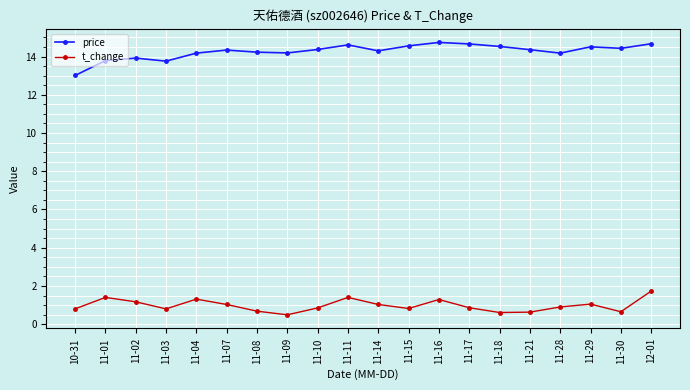

Between 11-03 and 11-08, which series saw the biggest shift?

price